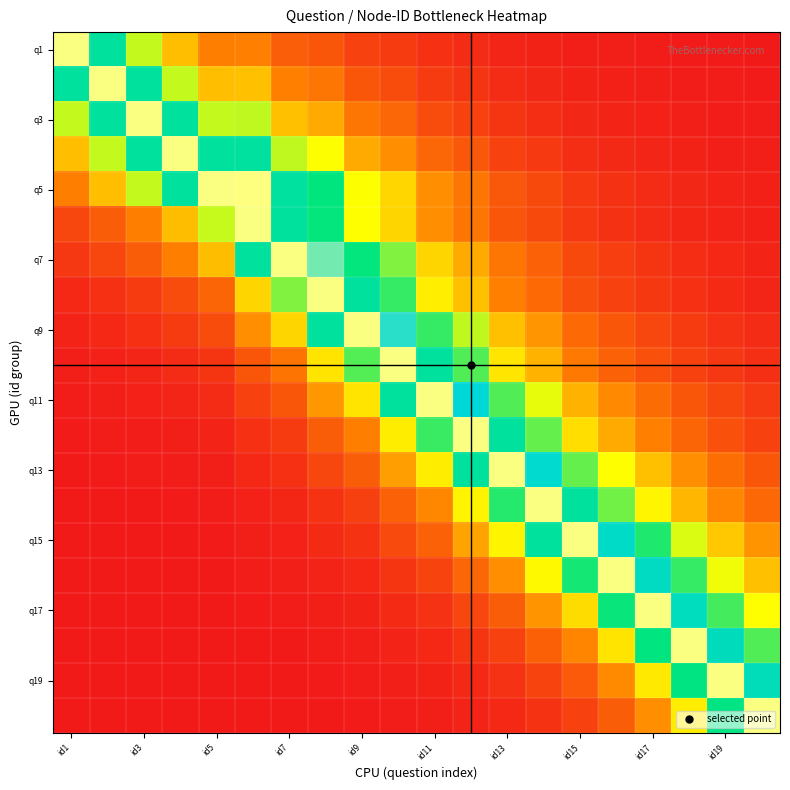

At how many categories does at least one series exceed 0?

20